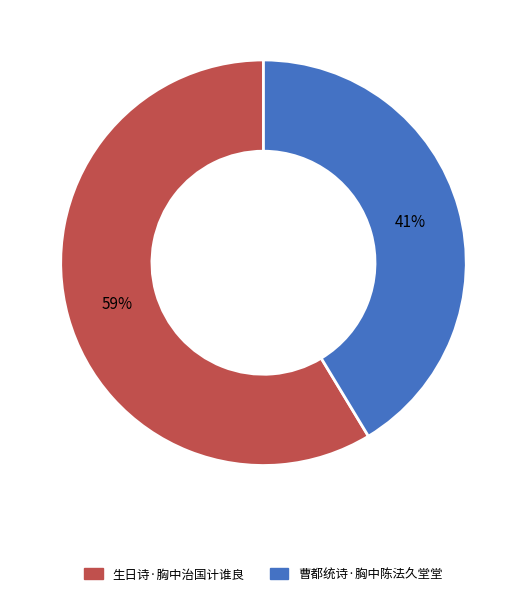

Combined, do 曹都统诗·胸中陈法久堂堂 and 生日诗·胸中治国计谁良 account for over 50%?

Yes